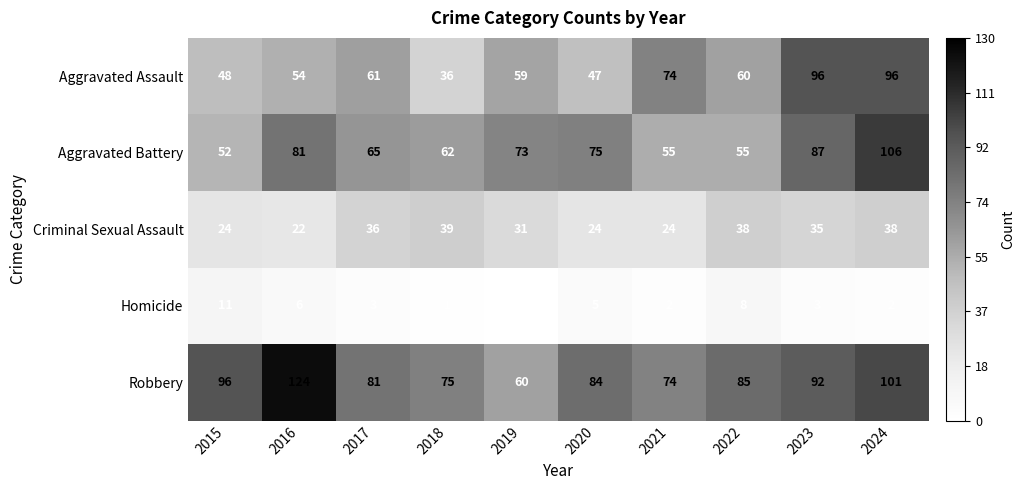

True or false: Homicide has a value of 4 at 2017.

False